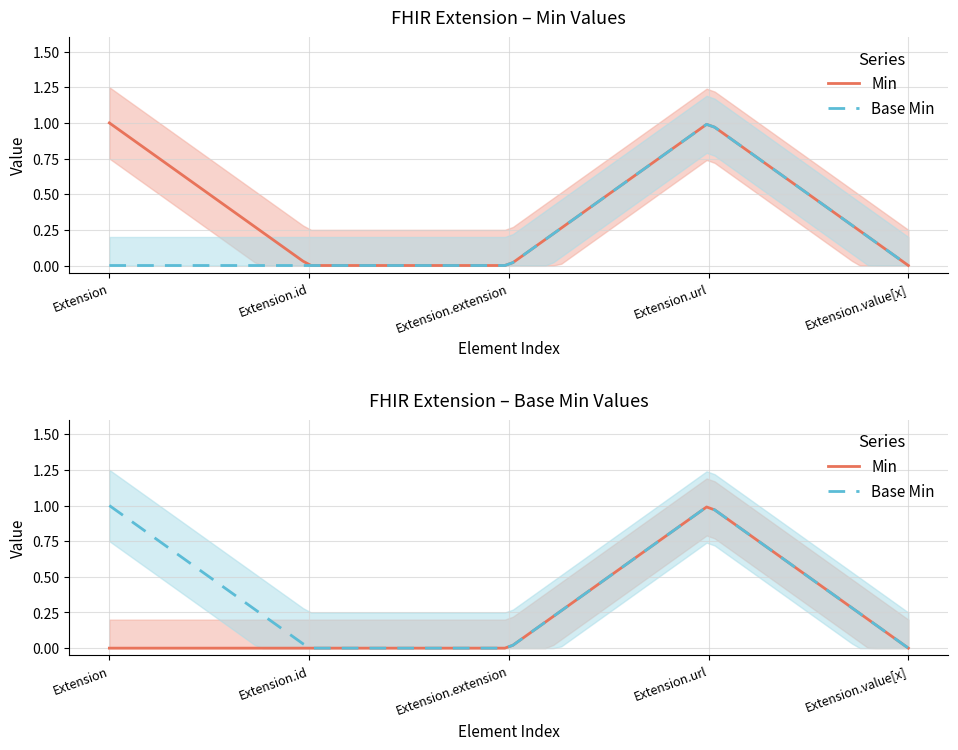

In Base Min, how many points are higher than both neighbors (excluding endpoints)?

1